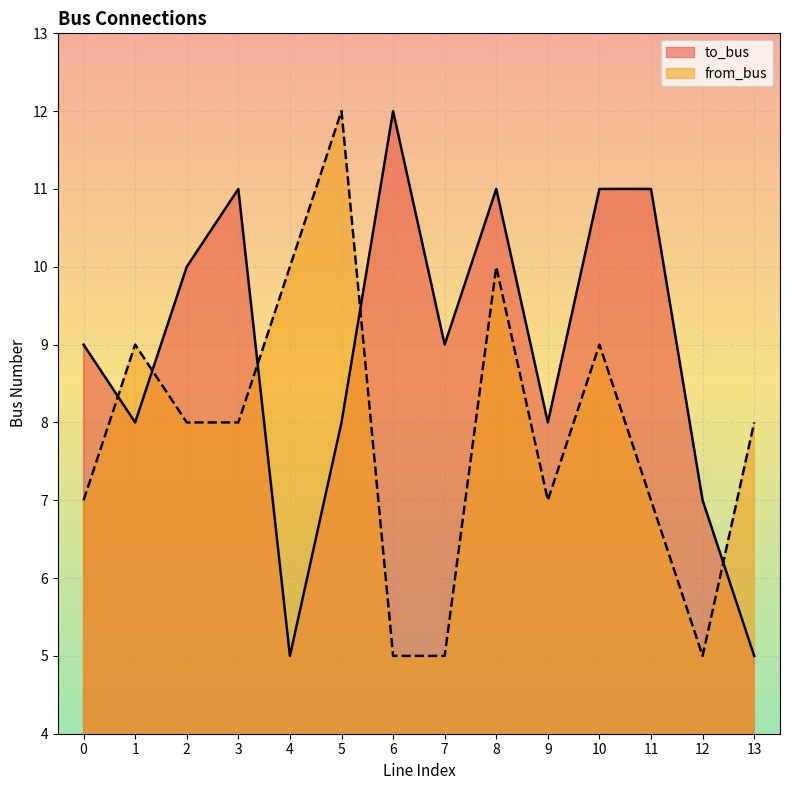

True or false: to_bus and from_bus intersect in this chart.

True